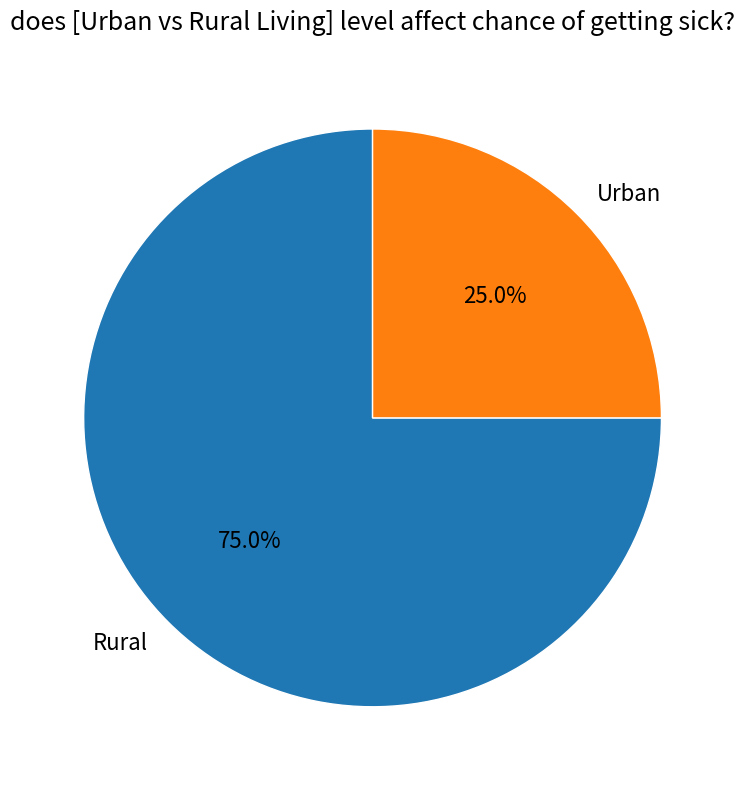

To the nearest percent, what is the difference between the largest and smallest slice percentages?

50%